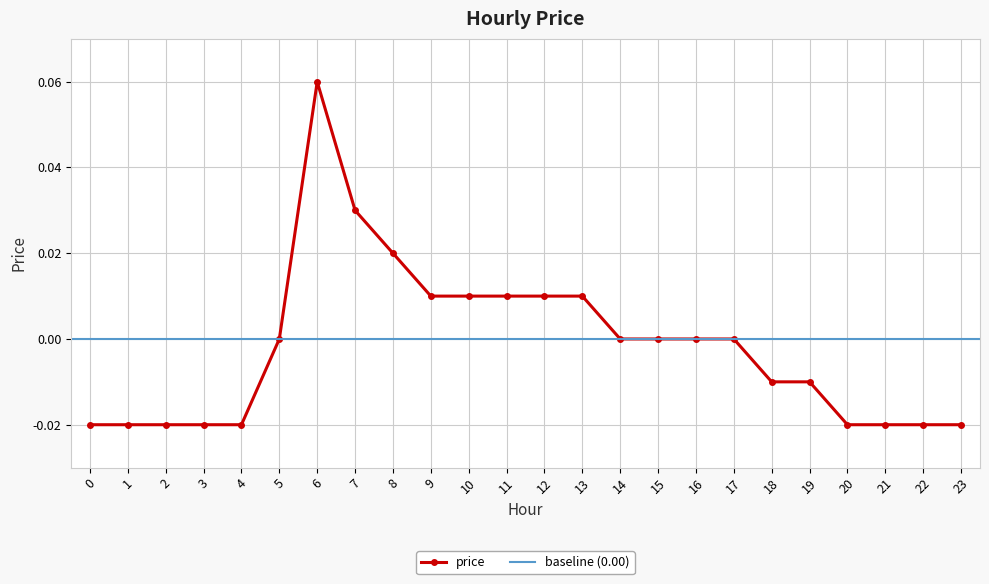

List the labels in order of value, largest first.

6, 7, 8, 9, 10, 11, 12, 13, 5, 14, 15, 16, 17, 18, 19, 0, 1, 2, 3, 4, 20, 21, 22, 23